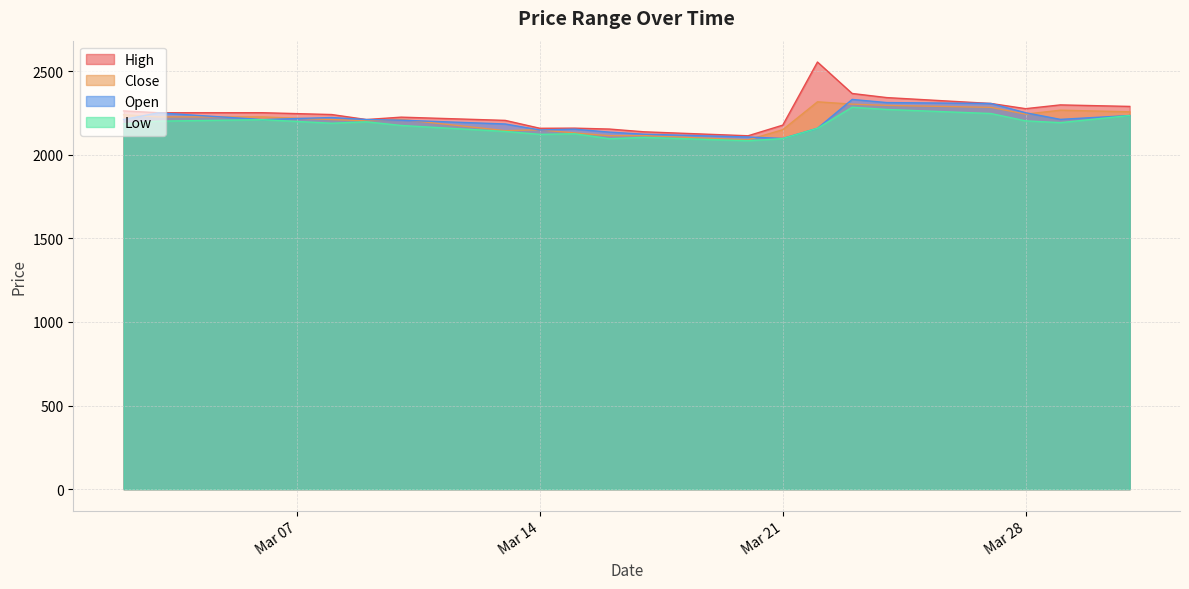

What is the minimum value shown in the chart?

2084.2